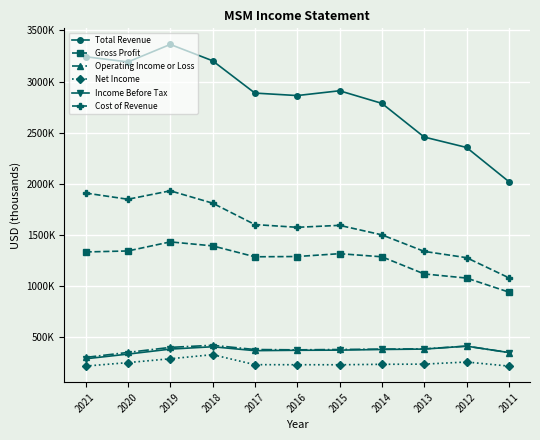

What are all the series names shown in the legend?

Total Revenue, Gross Profit, Operating Income or Loss, Net Income, Income Before Tax, Cost of Revenue